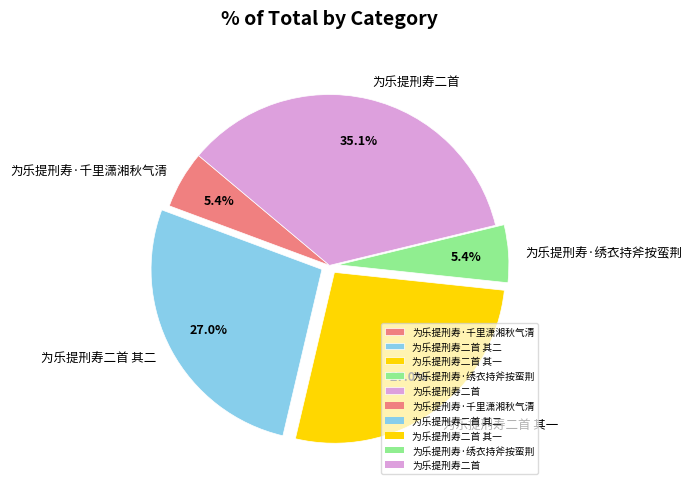

Between 为乐提刑寿二首 其一 and 为乐提刑寿·千里潇湘秋气清, which is larger?

为乐提刑寿二首 其一